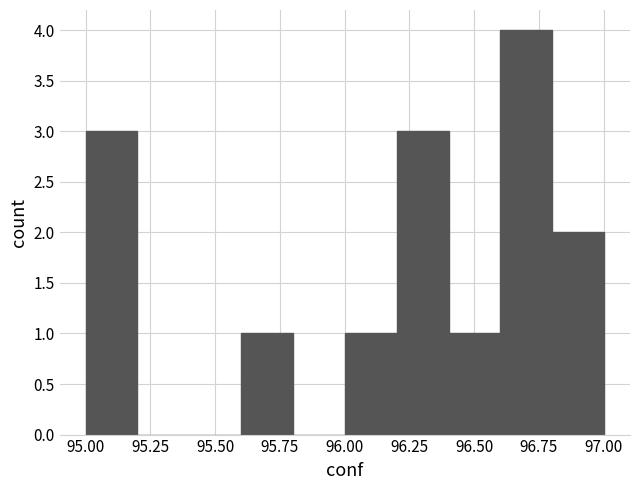

Over which range of the x-axis is the bar tallest?

96.6 to 96.8